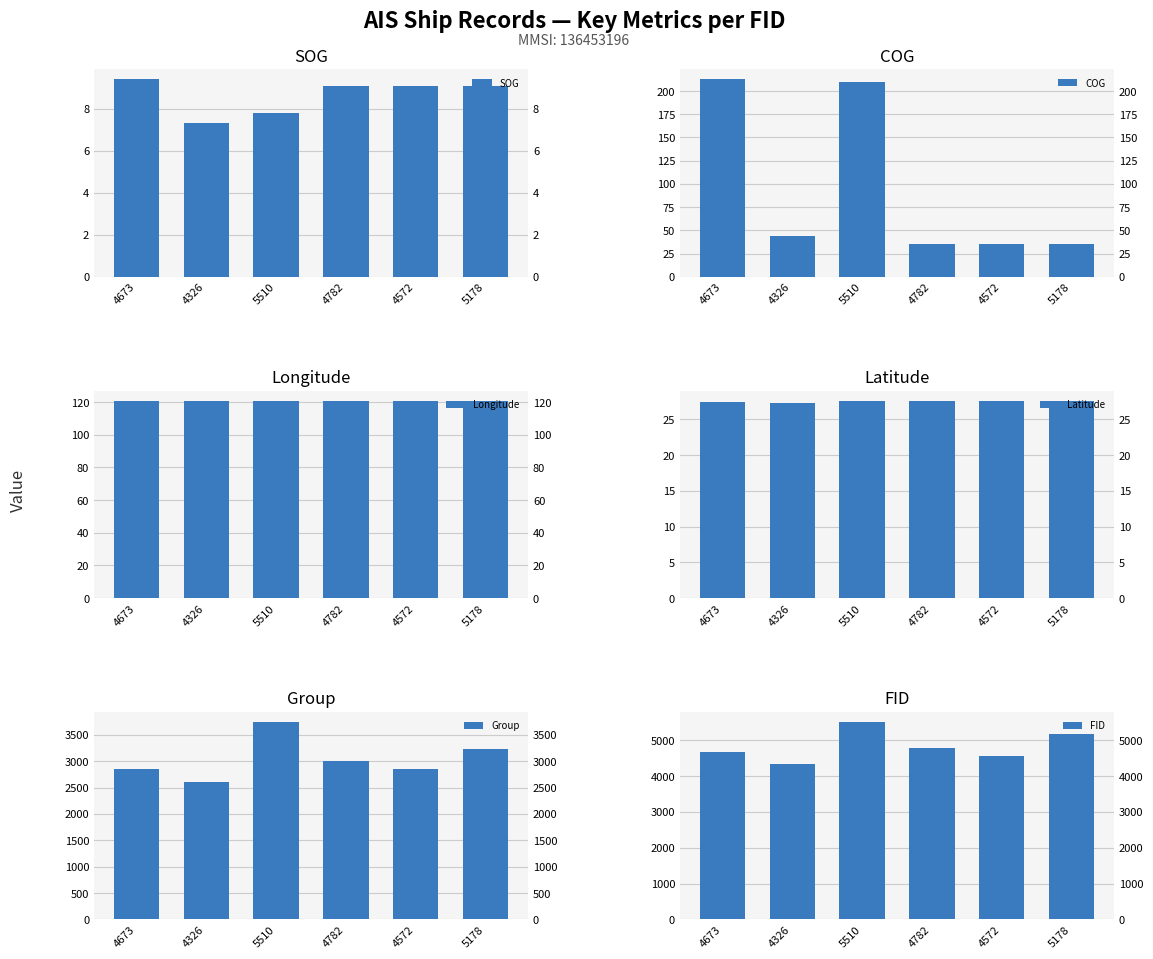

How many groups of bars are there?

6